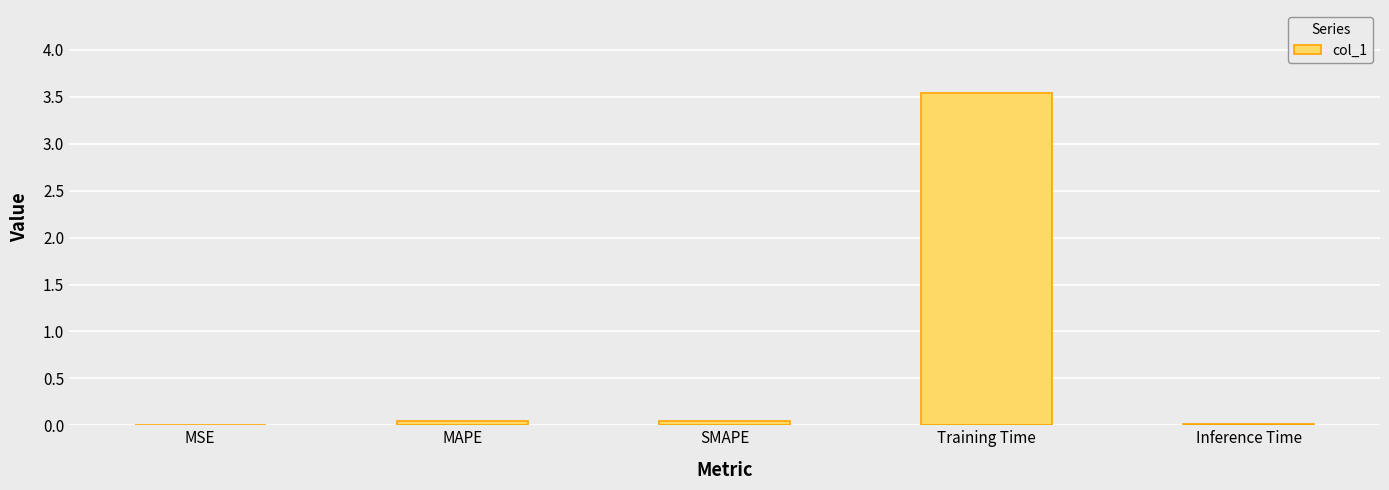

What is the sum of all values?

3.6